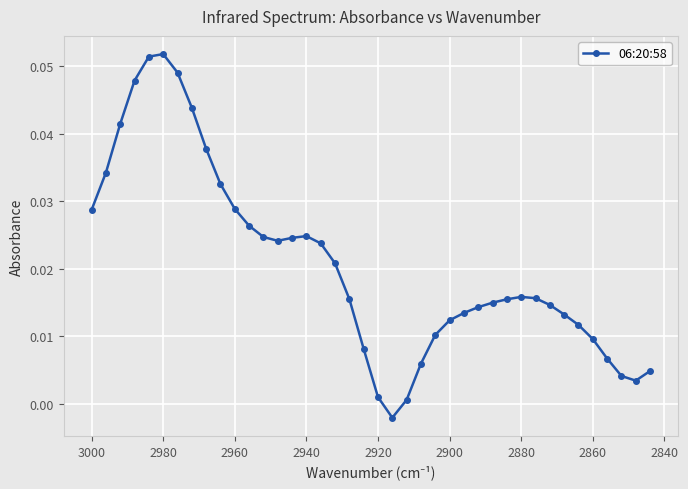

How many points are lower than both their immediate neighbors (excluding endpoints)?

3